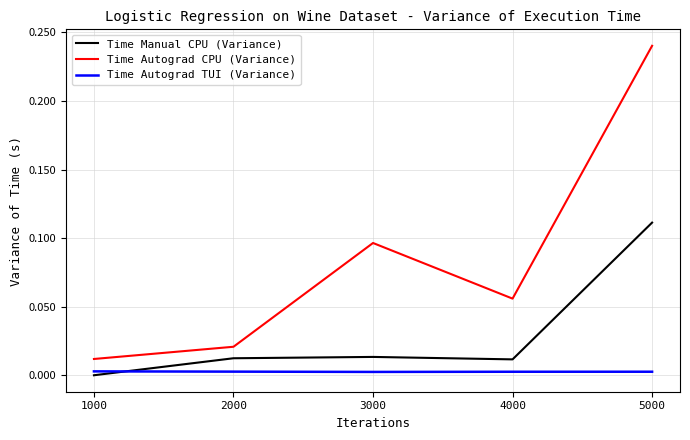

What is the total value across all series at 5000?

0.4